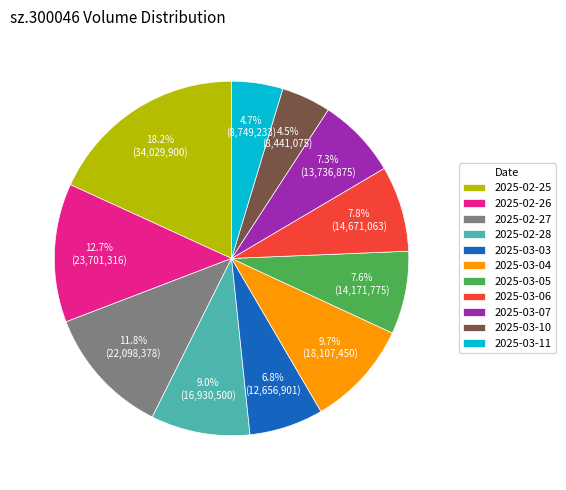

Count the number of slices in the pie.

11